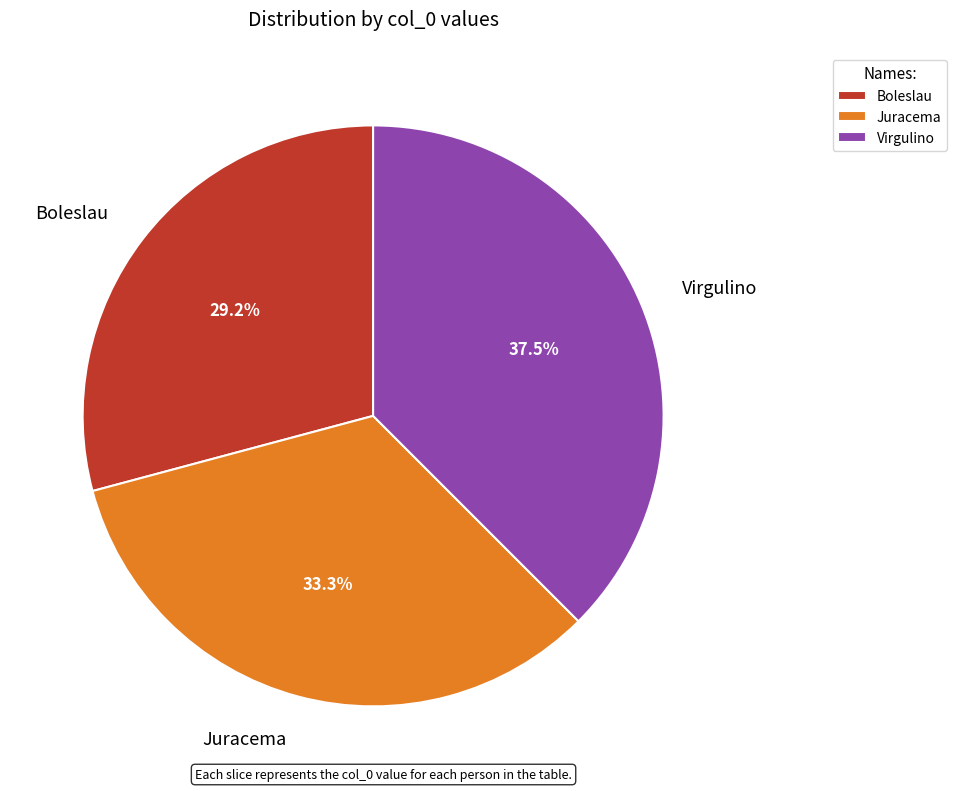

Is there any slice that represents more than half of the pie?

No